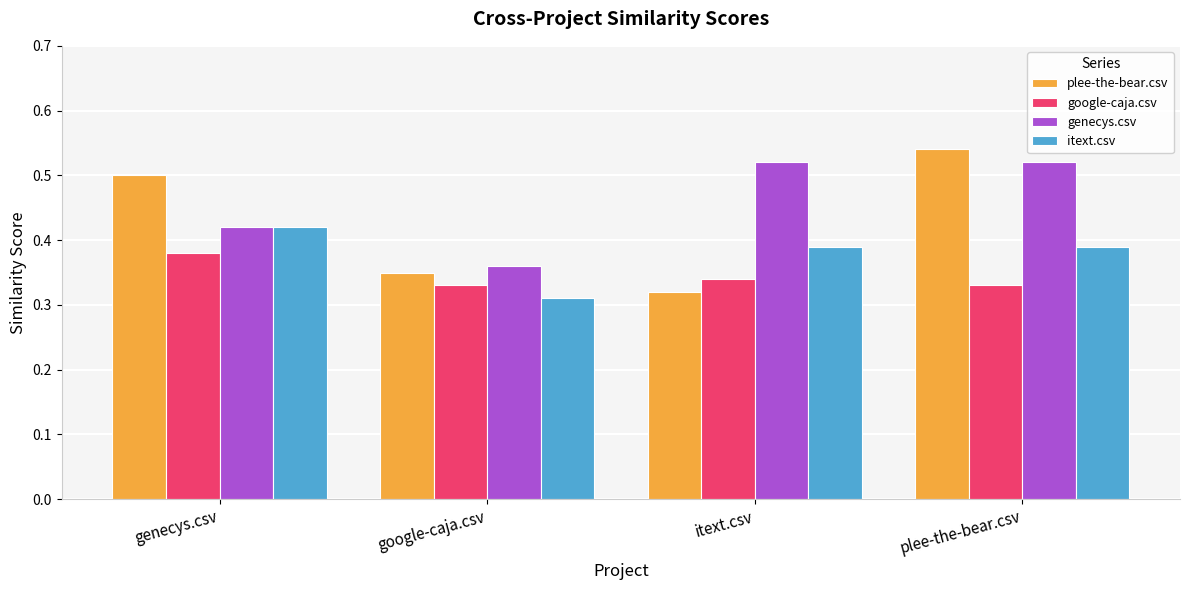

How many genecys.csv values are between 0 and 1?

4